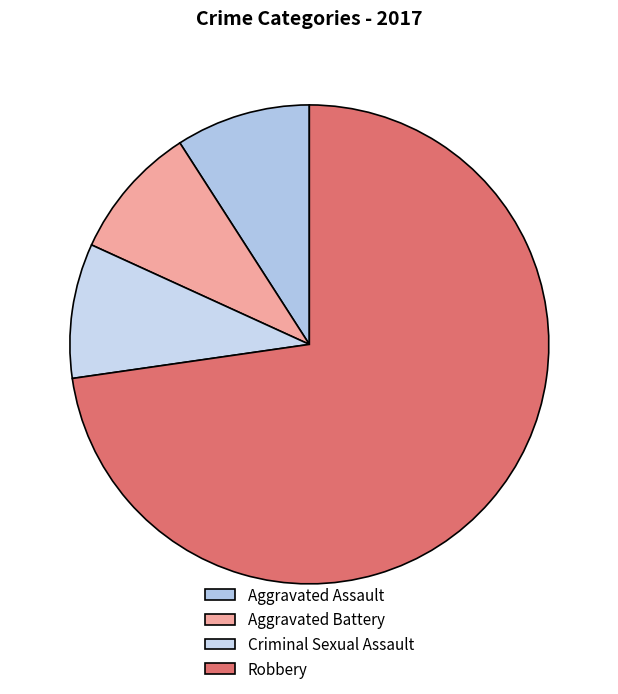

To the nearest percent, what is the difference between the largest and smallest slice percentages?

64%